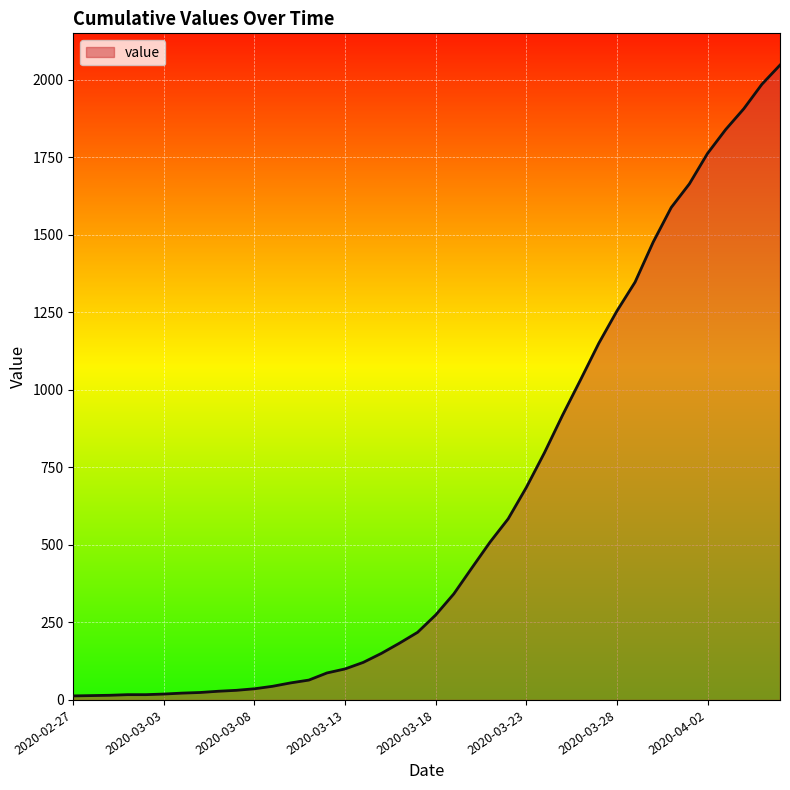

What is the difference between the maximum and minimum values?

2034